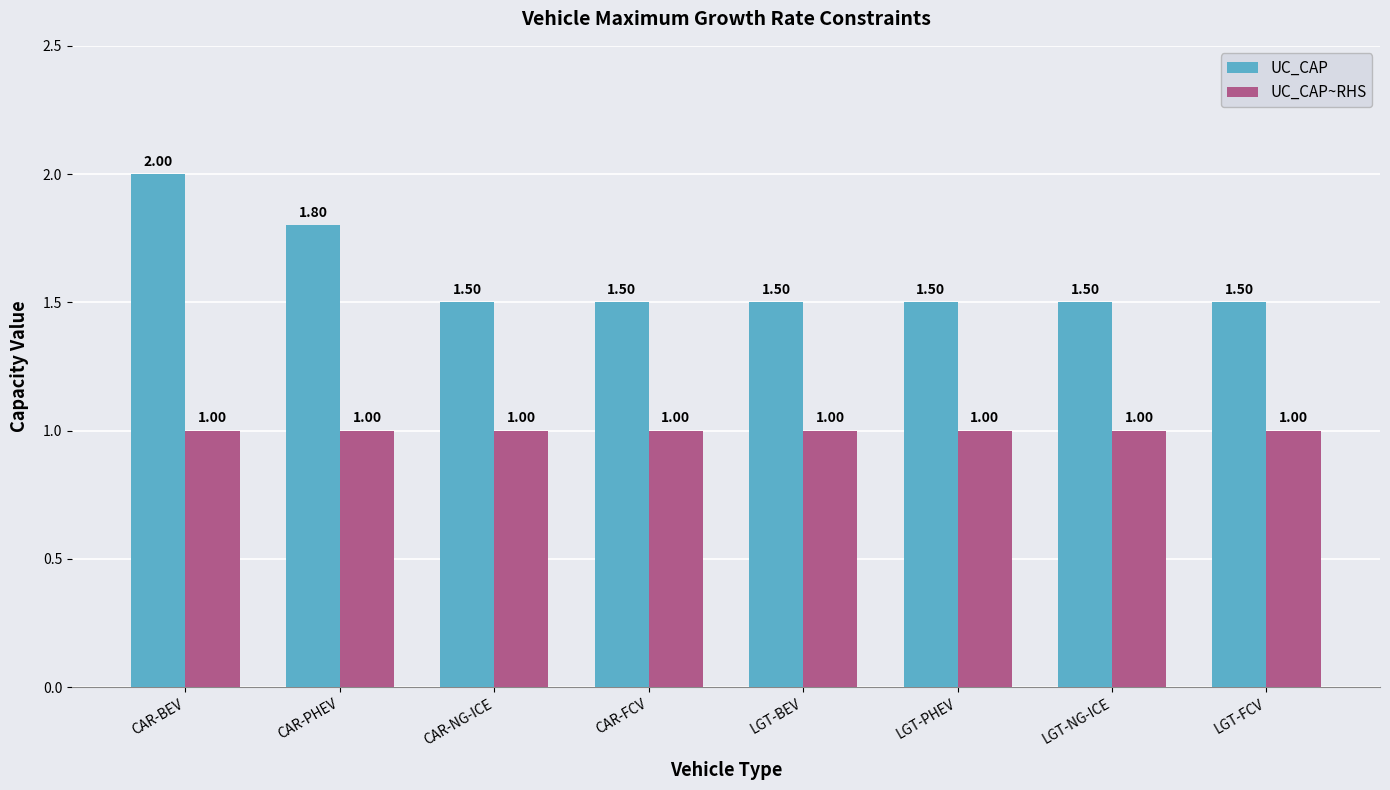

What is the value of the UC_CAP~RHS bar at the 2nd from the left?

1.0